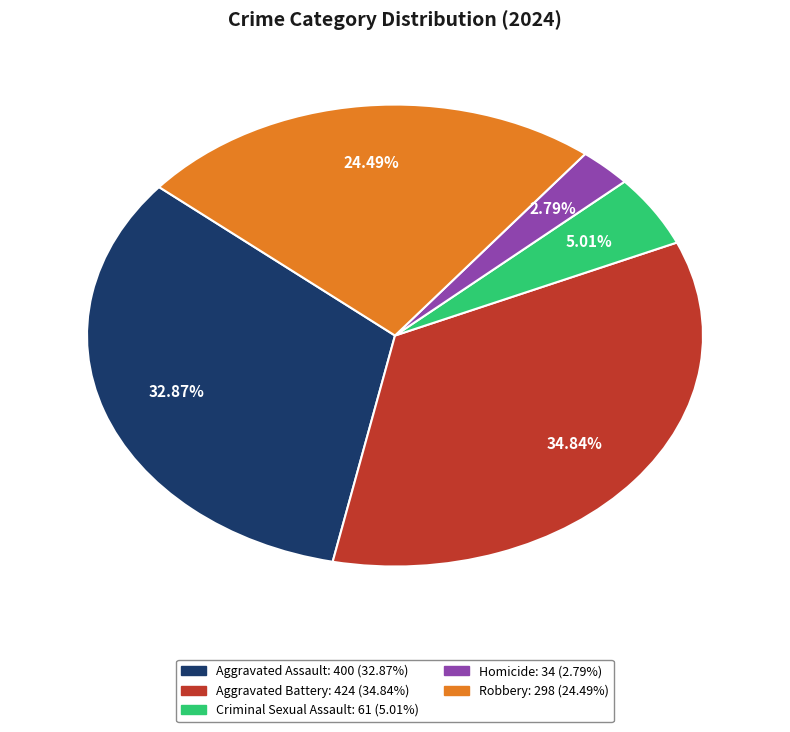

Between Aggravated Battery and Robbery, which is larger?

Aggravated Battery